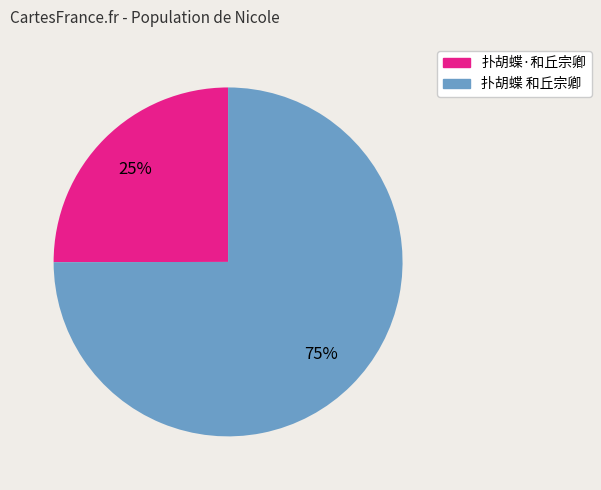

To the nearest percent, what portion does 扑胡蝶 和丘宗卿 represent?

75%